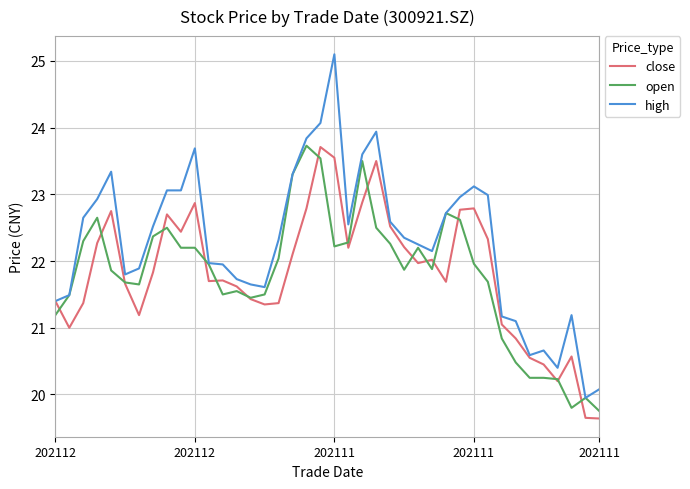

What is the greatest value displayed?

25.1